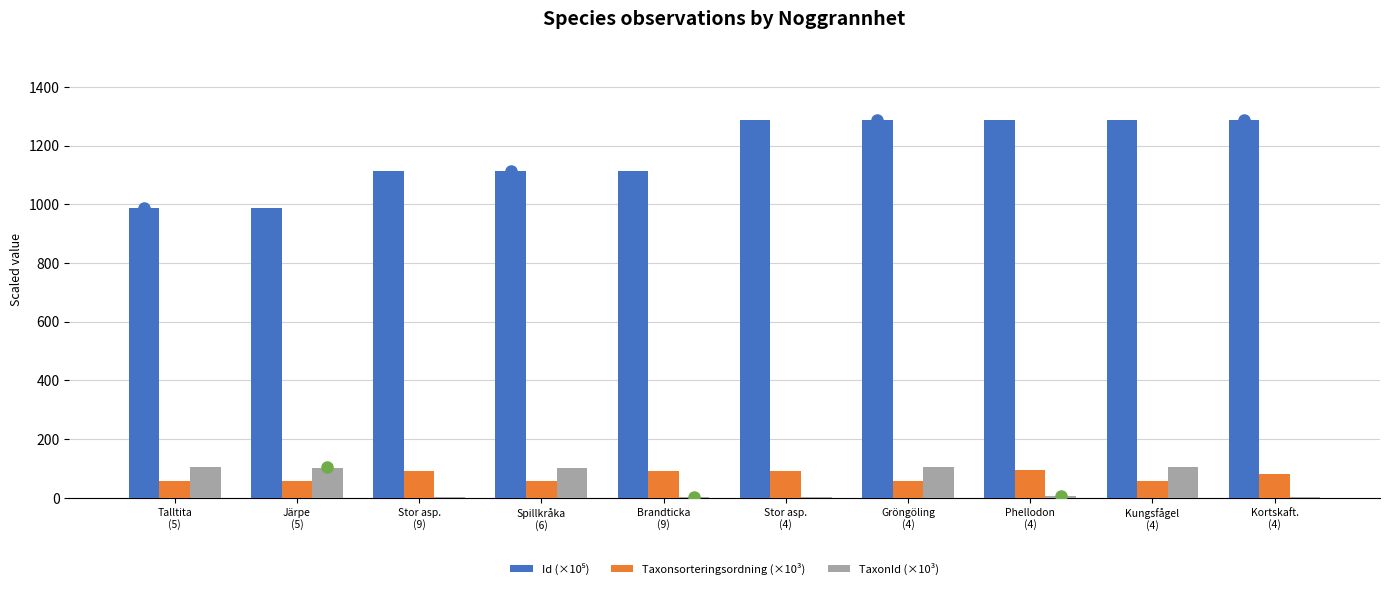

What is the sum of all Taxonsorteringsordning (×10³) values?

729.3